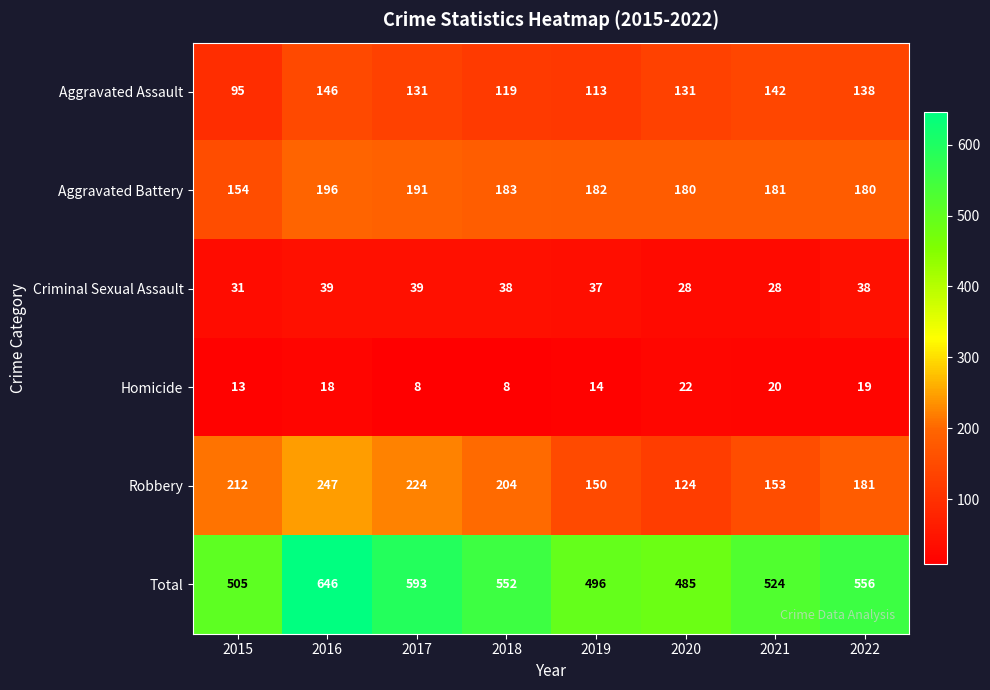

List the series in order of their peak value, lowest first.

Homicide, Criminal Sexual Assault, Aggravated Assault, Aggravated Battery, Robbery, Total